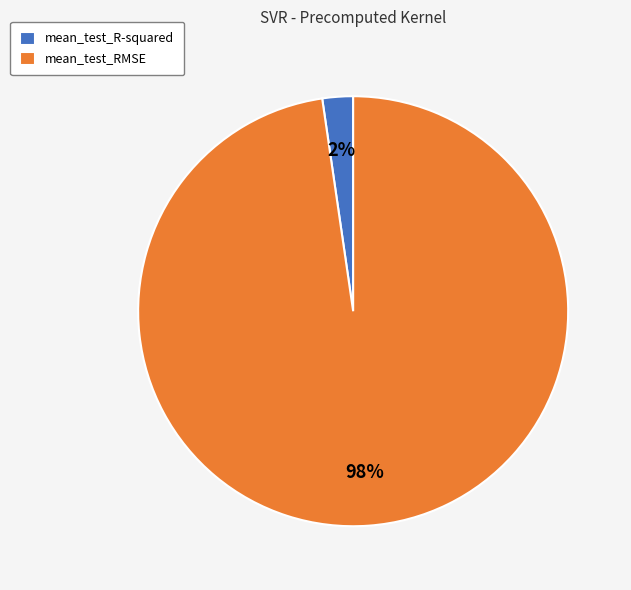

Is mean_test_R-squared the majority of the pie?

No